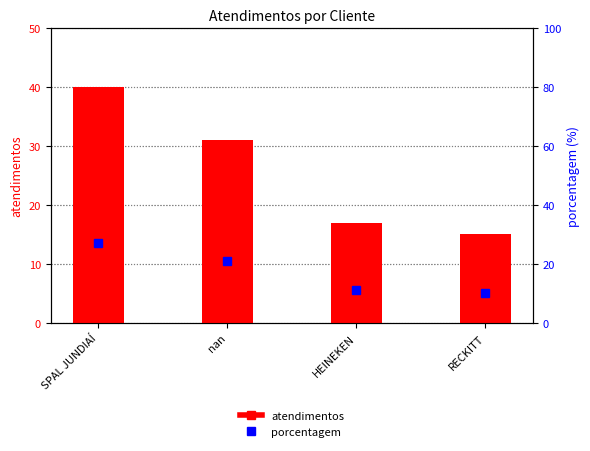

What is the difference between the highest and lowest values at RECKITT?

5